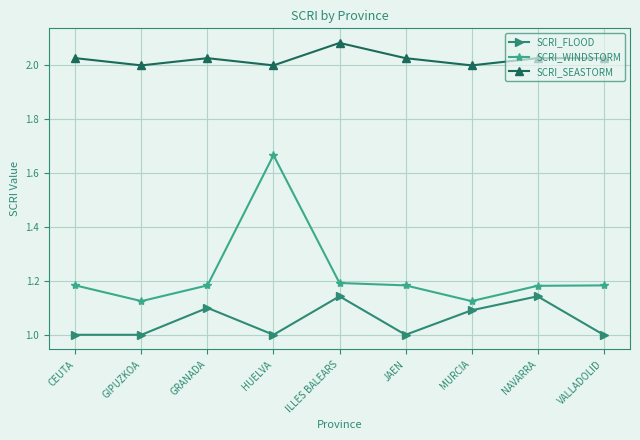

What is the minimum value shown in the chart?

1.0